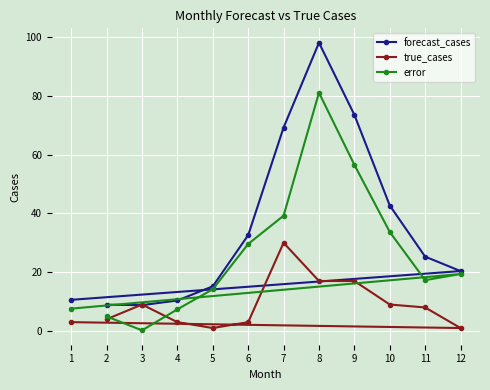

How many lines are shown in the chart?

3